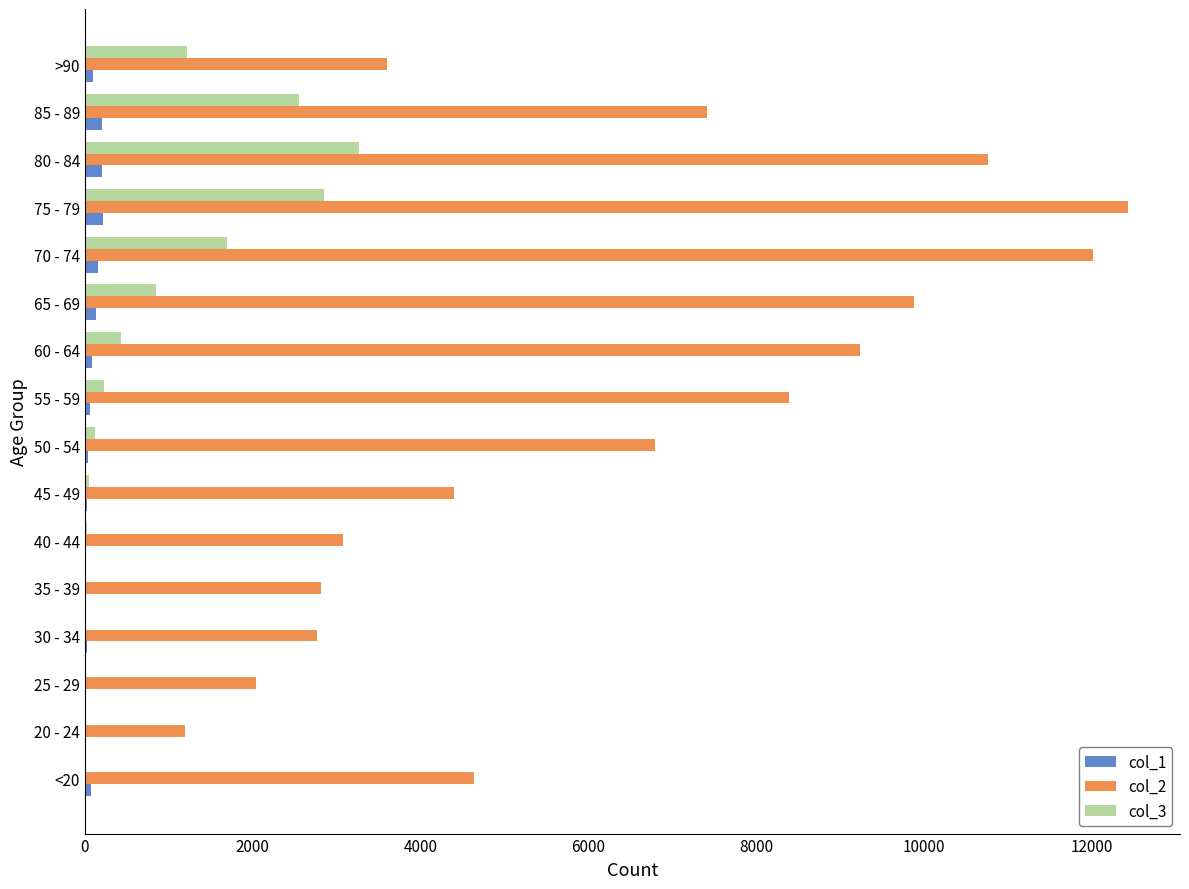

What is the maximum value shown in the chart?

12434